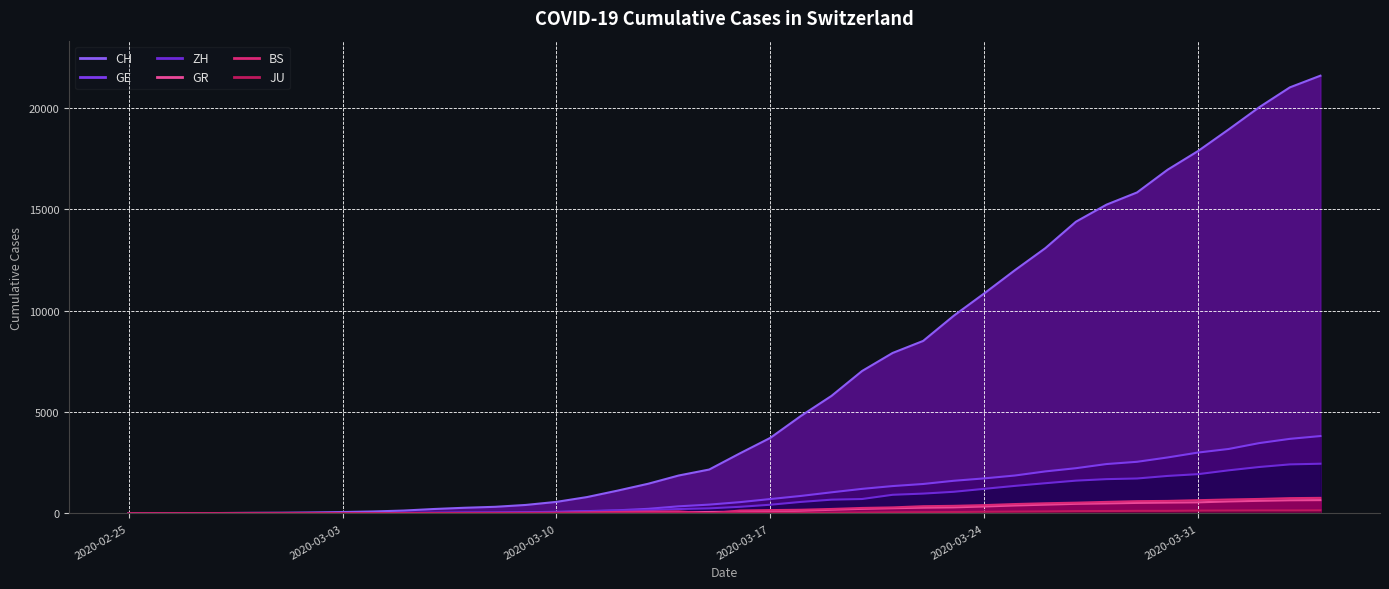

What position from the right is 2020-03-05?

31